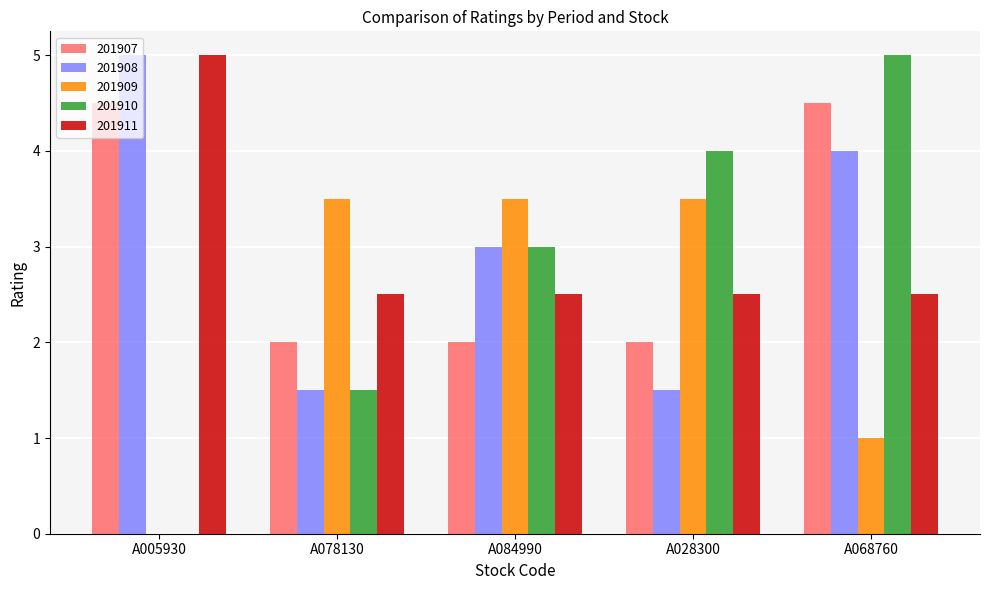

Count the 201911 values in the range 2 to 3.

4